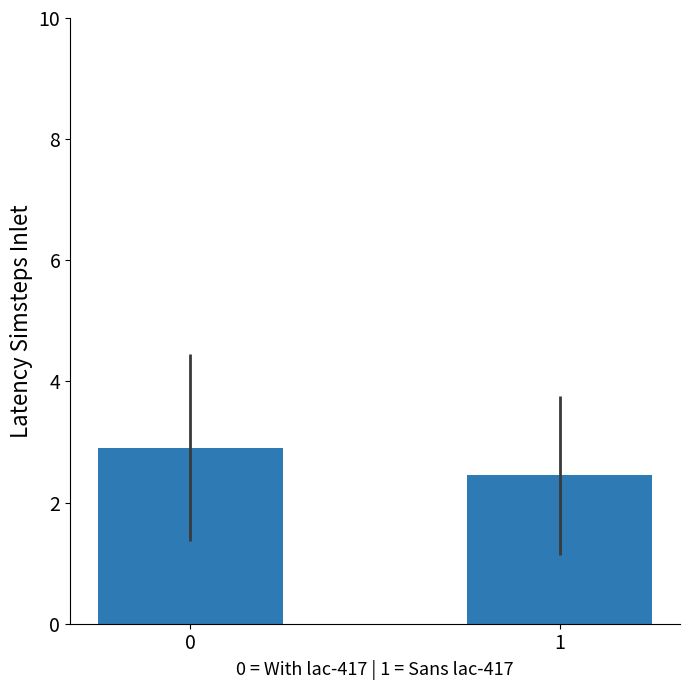

True or false: the data shows 2.9 at 0.

True